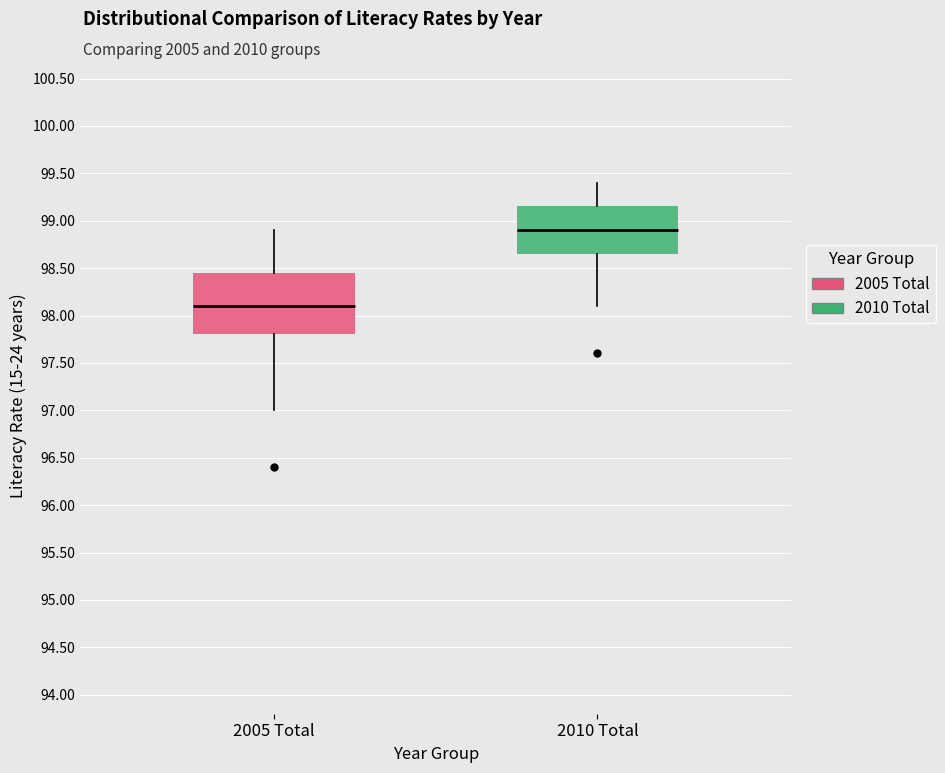

Comparing the boxes themselves (not the whiskers), which one is the tallest?

2005 Total